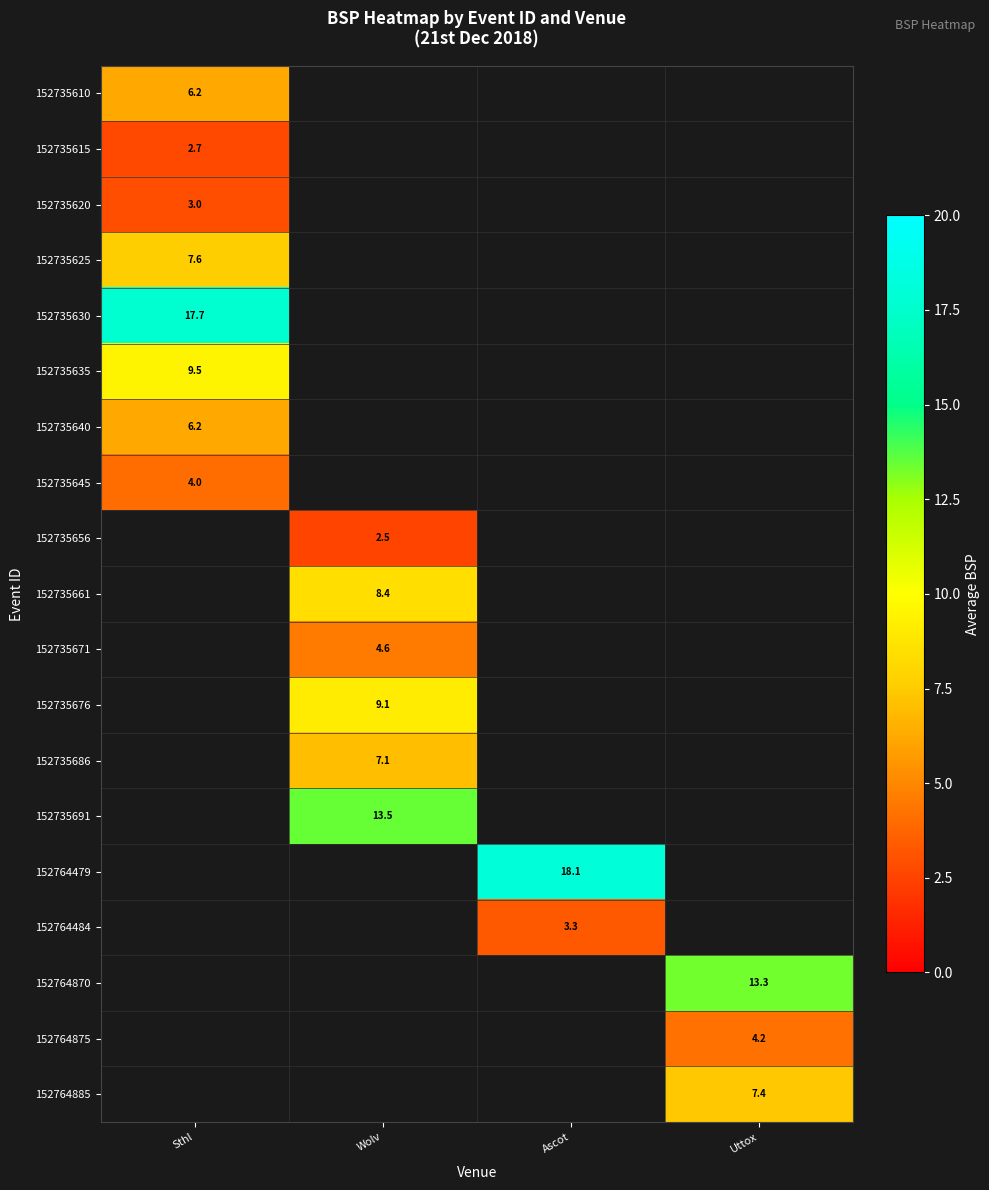

Which has a higher value, Wolv or Uttox?

Uttox